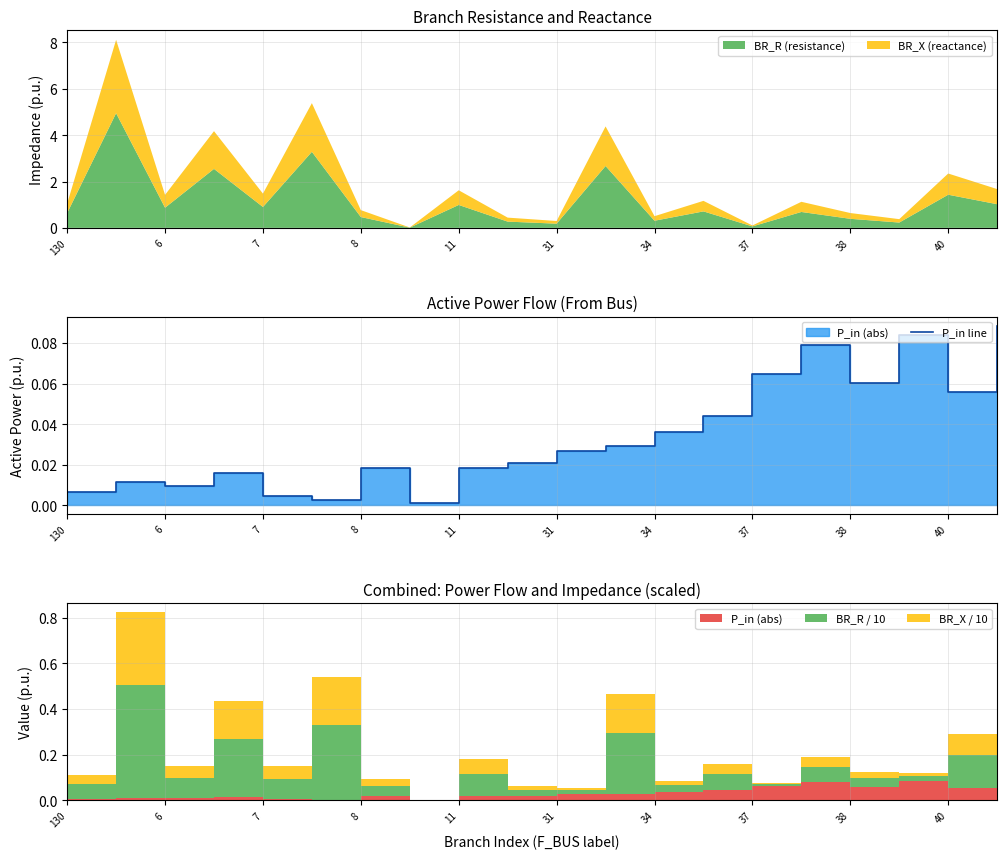

How many interior local valleys (lower than both neighbors) does the data have?

5